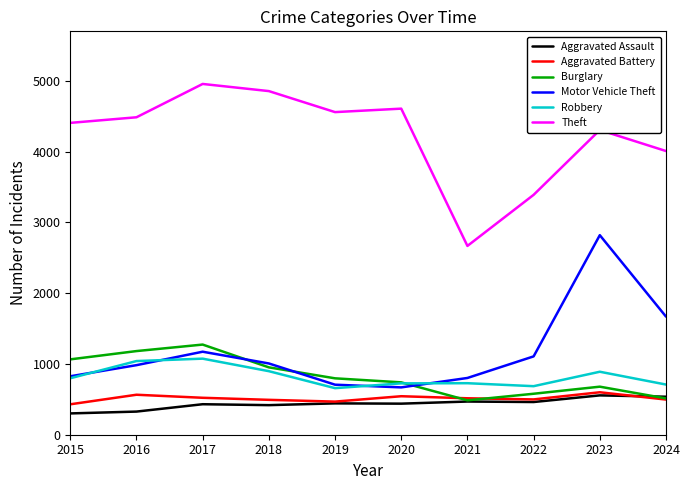

Which series has the largest total across all categories?

Theft